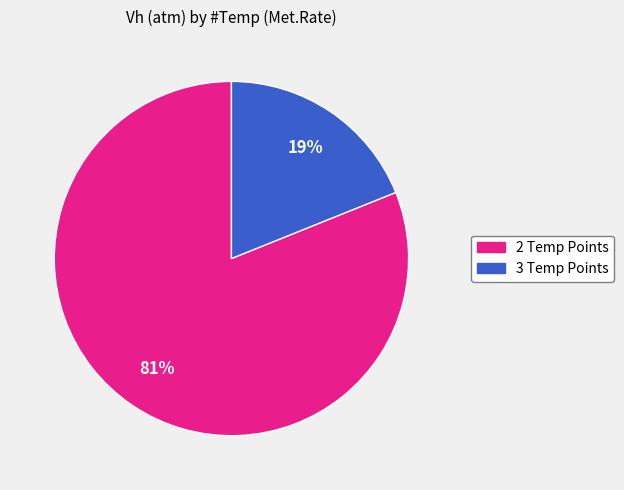

Does any single category account for the majority?

Yes